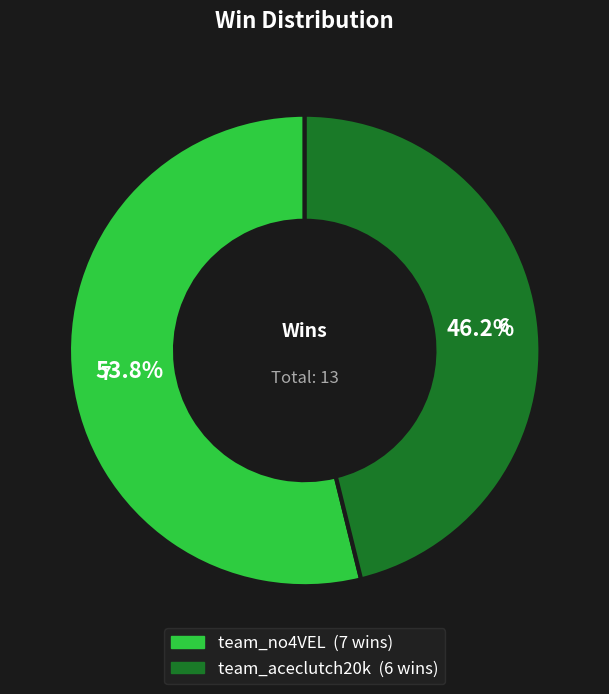

What percentage do team_no4VEL and team_aceclutch20k together represent?

100.0%